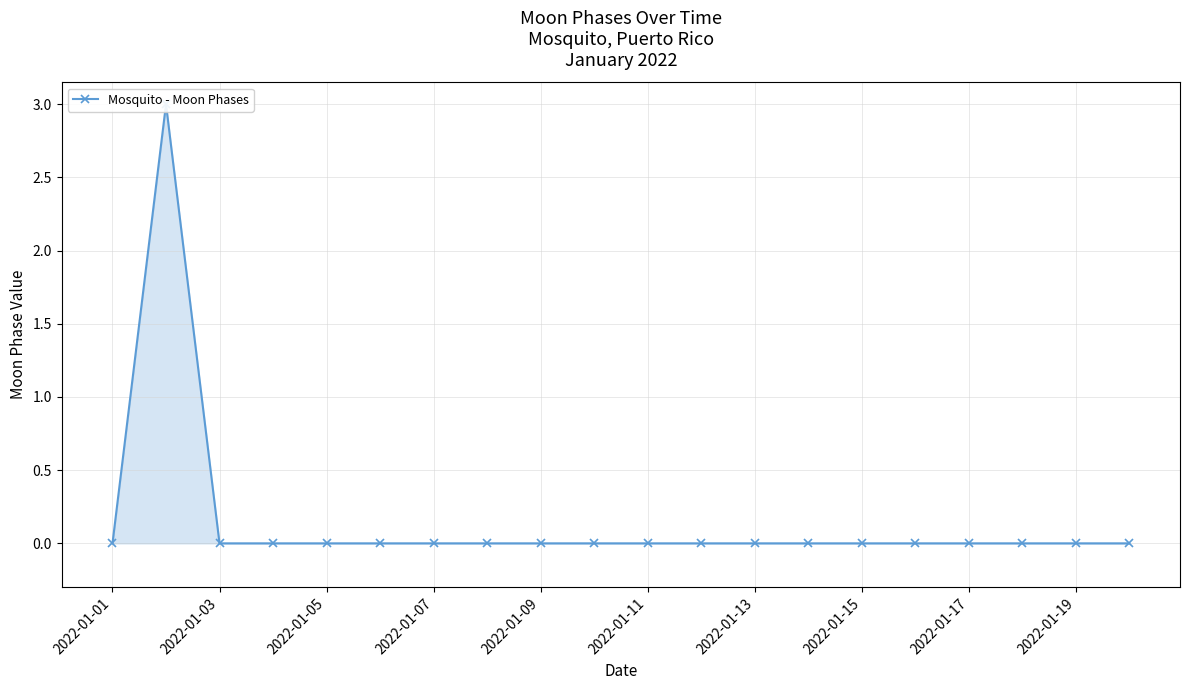

The chart shows a value of 0 at 2022-01-19. True or false?

True